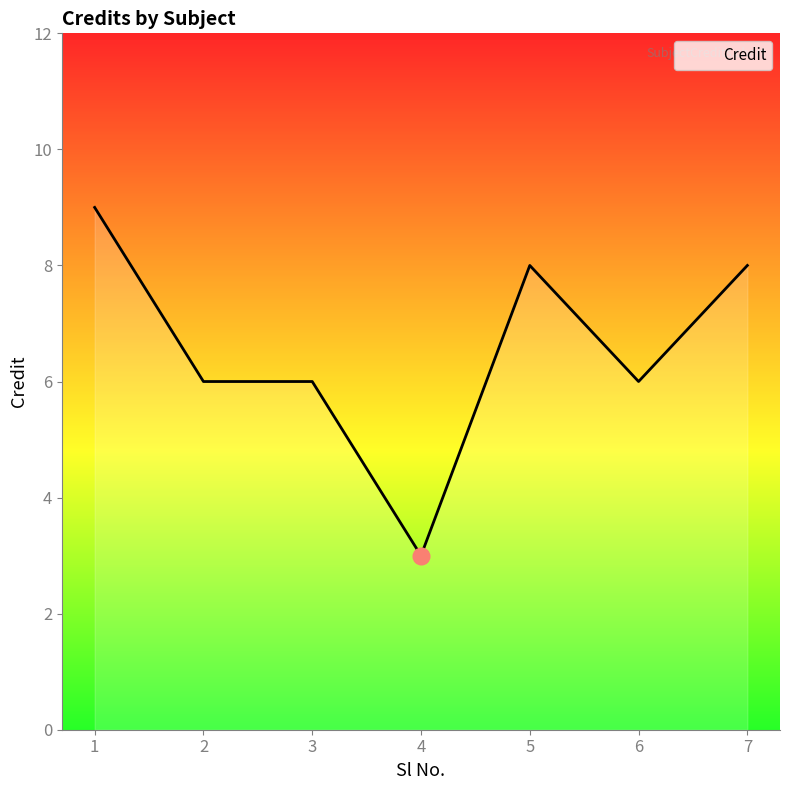

True or false: the data shows 6 at 2.

True